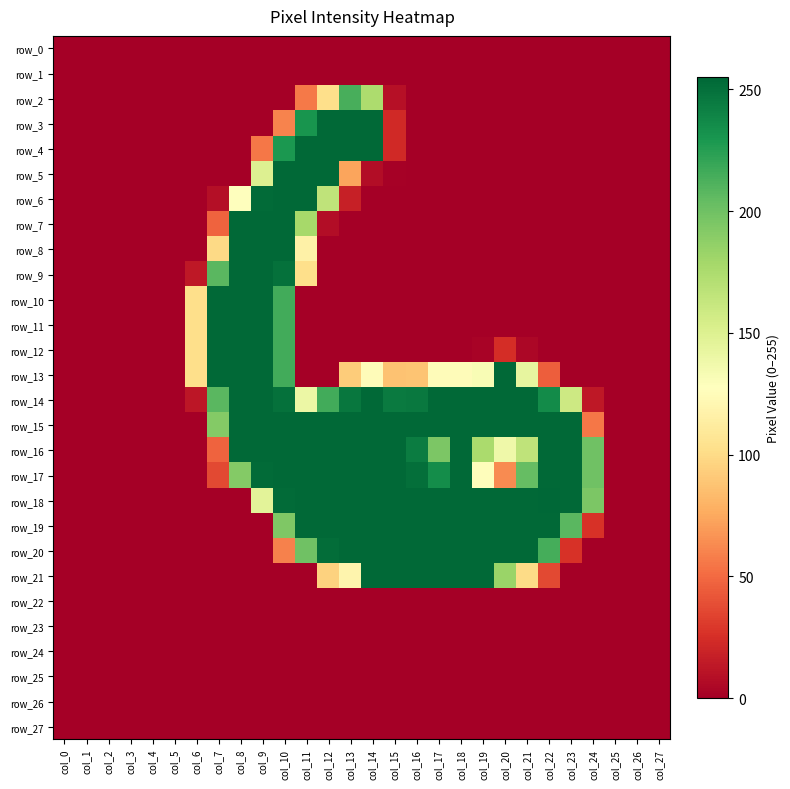

Reading left to right, transcribe all the data shown in this chart.

row_0: col_0=0	col_1=0	col_2=0	col_3=0	col_4=0	col_5=0	col_6=0	col_7=0	col_8=0	col_9=0	col_10=0	col_11=0	col_12=0	col_13=0	col_14=0	col_15=0	col_16=0	col_17=0	col_18=0	col_19=0	col_20=0	col_21=0	col_22=0	col_23=0	col_24=0	col_25=0	col_26=0	col_27=0
row_1: col_0=0	col_1=0	col_2=0	col_3=0	col_4=0	col_5=0	col_6=0	col_7=0	col_8=0	col_9=0	col_10=0	col_11=0	col_12=0	col_13=0	col_14=0	col_15=0	col_16=0	col_17=0	col_18=0	col_19=0	col_20=0	col_21=0	col_22=0	col_23=0	col_24=0	col_25=0	col_26=0	col_27=0
row_2: col_0=0	col_1=0	col_2=0	col_3=0	col_4=0	col_5=0	col_6=0	col_7=0	col_8=0	col_9=0	col_10=0	col_11=56	col_12=102	col_13=214	col_14=175	col_15=9	col_16=0	col_17=0	col_18=0	col_19=0	col_20=0	col_21=0	col_22=0	col_23=0	col_24=0	col_25=0	col_26=0	col_27=0
row_3: col_0=0	col_1=0	col_2=0	col_3=0	col_4=0	col_5=0	col_6=0	col_7=0	col_8=0	col_9=0	col_10=60	col_11=231	col_12=254	col_13=254	col_14=254	col_15=22	col_16=0	col_17=0	col_18=0	col_19=0	col_20=0	col_21=0	col_22=0	col_23=0	col_24=0	col_25=0	col_26=0	col_27=0
row_4: col_0=0	col_1=0	col_2=0	col_3=0	col_4=0	col_5=0	col_6=0	col_7=0	col_8=0	col_9=55	col_10=229	col_11=254	col_12=254	col_13=254	col_14=254	col_15=22	col_16=0	col_17=0	col_18=0	col_19=0	col_20=0	col_21=0	col_22=0	col_23=0	col_24=0	col_25=0	col_26=0	col_27=0
row_5: col_0=0	col_1=0	col_2=0	col_3=0	col_4=0	col_5=0	col_6=0	col_7=0	col_8=0	col_9=150	col_10=254	col_11=254	col_12=254	col_13=73	col_14=7	col_15=1	col_16=0	col_17=0	col_18=0	col_19=0	col_20=0	col_21=0	col_22=0	col_23=0	col_24=0	col_25=0	col_26=0	col_27=0
row_6: col_0=0	col_1=0	col_2=0	col_3=0	col_4=0	col_5=0	col_6=0	col_7=8	col_8=128	col_9=253	col_10=254	col_11=254	col_12=166	col_13=17	col_14=0	col_15=0	col_16=0	col_17=0	col_18=0	col_19=0	col_20=0	col_21=0	col_22=0	col_23=0	col_24=0	col_25=0	col_26=0	col_27=0
row_7: col_0=0	col_1=0	col_2=0	col_3=0	col_4=0	col_5=0	col_6=0	col_7=47	col_8=254	col_9=254	col_10=254	col_11=178	col_12=7	col_13=0	col_14=0	col_15=0	col_16=0	col_17=0	col_18=0	col_19=0	col_20=0	col_21=0	col_22=0	col_23=0	col_24=0	col_25=0	col_26=0	col_27=0
row_8: col_0=0	col_1=0	col_2=0	col_3=0	col_4=0	col_5=0	col_6=0	col_7=99	col_8=254	col_9=254	col_10=254	col_11=116	col_12=0	col_13=0	col_14=0	col_15=0	col_16=0	col_17=0	col_18=0	col_19=0	col_20=0	col_21=0	col_22=0	col_23=0	col_24=0	col_25=0	col_26=0	col_27=0
row_9: col_0=0	col_1=0	col_2=0	col_3=0	col_4=0	col_5=0	col_6=13	col_7=208	col_8=254	col_9=254	col_10=250	col_11=102	col_12=0	col_13=0	col_14=0	col_15=0	col_16=0	col_17=0	col_18=0	col_19=0	col_20=0	col_21=0	col_22=0	col_23=0	col_24=0	col_25=0	col_26=0	col_27=0
row_10: col_0=0	col_1=0	col_2=0	col_3=0	col_4=0	col_5=0	col_6=102	col_7=254	col_8=254	col_9=254	col_10=216	col_11=0	col_12=0	col_13=0	col_14=0	col_15=0	col_16=0	col_17=0	col_18=0	col_19=0	col_20=0	col_21=0	col_22=0	col_23=0	col_24=0	col_25=0	col_26=0	col_27=0
row_11: col_0=0	col_1=0	col_2=0	col_3=0	col_4=0	col_5=0	col_6=102	col_7=254	col_8=254	col_9=254	col_10=216	col_11=0	col_12=0	col_13=0	col_14=0	col_15=0	col_16=0	col_17=0	col_18=0	col_19=0	col_20=0	col_21=0	col_22=0	col_23=0	col_24=0	col_25=0	col_26=0	col_27=0
row_12: col_0=0	col_1=0	col_2=0	col_3=0	col_4=0	col_5=0	col_6=102	col_7=254	col_8=254	col_9=254	col_10=216	col_11=0	col_12=0	col_13=0	col_14=0	col_15=0	col_16=0	col_17=0	col_18=0	col_19=2	col_20=24	col_21=4	col_22=0	col_23=0	col_24=0	col_25=0	col_26=0	col_27=0
row_13: col_0=0	col_1=0	col_2=0	col_3=0	col_4=0	col_5=0	col_6=102	col_7=254	col_8=254	col_9=254	col_10=216	col_11=0	col_12=0	col_13=92	col_14=125	col_15=87	col_16=88	col_17=125	col_18=125	col_19=132	col_20=254	col_21=143	col_22=45	col_23=0	col_24=0	col_25=0	col_26=0	col_27=0
row_14: col_0=0	col_1=0	col_2=0	col_3=0	col_4=0	col_5=0	col_6=12	col_7=208	col_8=254	col_9=254	col_10=250	col_11=140	col_12=216	col_13=247	col_14=254	col_15=245	col_16=246	col_17=254	col_18=254	col_19=254	col_20=254	col_21=254	col_22=236	col_23=159	col_24=13	col_25=0	col_26=0	col_27=0
row_15: col_0=0	col_1=0	col_2=0	col_3=0	col_4=0	col_5=0	col_6=0	col_7=192	col_8=254	col_9=254	col_10=254	col_11=254	col_12=254	col_13=254	col_14=254	col_15=254	col_16=254	col_17=254	col_18=254	col_19=254	col_20=254	col_21=254	col_22=254	col_23=254	col_24=55	col_25=0	col_26=0	col_27=0
row_16: col_0=0	col_1=0	col_2=0	col_3=0	col_4=0	col_5=0	col_6=0	col_7=47	col_8=254	col_9=254	col_10=254	col_11=254	col_12=254	col_13=254	col_14=254	col_15=254	col_16=244	col_17=195	col_18=254	col_19=176	col_20=138	col_21=166	col_22=254	col_23=254	col_24=200	col_25=0	col_26=0	col_27=0
row_17: col_0=0	col_1=0	col_2=0	col_3=0	col_4=0	col_5=0	col_6=0	col_7=36	col_8=192	col_9=253	col_10=254	col_11=254	col_12=254	col_13=254	col_14=254	col_15=254	col_16=251	col_17=235	col_18=254	col_19=126	col_20=63	col_21=204	col_22=254	col_23=254	col_24=200	col_25=0	col_26=0	col_27=0
row_18: col_0=0	col_1=0	col_2=0	col_3=0	col_4=0	col_5=0	col_6=0	col_7=0	col_8=0	col_9=146	col_10=253	col_11=254	col_12=254	col_13=254	col_14=254	col_15=254	col_16=254	col_17=254	col_18=254	col_19=254	col_20=254	col_21=254	col_22=255	col_23=254	col_24=195	col_25=0	col_26=0	col_27=0
row_19: col_0=0	col_1=0	col_2=0	col_3=0	col_4=0	col_5=0	col_6=0	col_7=0	col_8=0	col_9=0	col_10=194	col_11=254	col_12=254	col_13=254	col_14=254	col_15=254	col_16=254	col_17=254	col_18=254	col_19=254	col_20=254	col_21=254	col_22=254	col_23=208	col_24=26	col_25=0	col_26=0	col_27=0
row_20: col_0=0	col_1=0	col_2=0	col_3=0	col_4=0	col_5=0	col_6=0	col_7=0	col_8=0	col_9=0	col_10=59	col_11=200	col_12=252	col_13=254	col_14=254	col_15=254	col_16=254	col_17=254	col_18=254	col_19=254	col_20=254	col_21=254	col_22=215	col_23=26	col_24=0	col_25=0	col_26=0	col_27=0
row_21: col_0=0	col_1=0	col_2=0	col_3=0	col_4=0	col_5=0	col_6=0	col_7=0	col_8=0	col_9=0	col_10=0	col_11=0	col_12=95	col_13=119	col_14=254	col_15=254	col_16=254	col_17=254	col_18=254	col_19=254	col_20=183	col_21=100	col_22=36	col_23=0	col_24=0	col_25=0	col_26=0	col_27=0
row_22: col_0=0	col_1=0	col_2=0	col_3=0	col_4=0	col_5=0	col_6=0	col_7=0	col_8=0	col_9=0	col_10=0	col_11=0	col_12=0	col_13=0	col_14=0	col_15=0	col_16=0	col_17=0	col_18=0	col_19=0	col_20=0	col_21=0	col_22=0	col_23=0	col_24=0	col_25=0	col_26=0	col_27=0
row_23: col_0=0	col_1=0	col_2=0	col_3=0	col_4=0	col_5=0	col_6=0	col_7=0	col_8=0	col_9=0	col_10=0	col_11=0	col_12=0	col_13=0	col_14=0	col_15=0	col_16=0	col_17=0	col_18=0	col_19=0	col_20=0	col_21=0	col_22=0	col_23=0	col_24=0	col_25=0	col_26=0	col_27=0
row_24: col_0=0	col_1=0	col_2=0	col_3=0	col_4=0	col_5=0	col_6=0	col_7=0	col_8=0	col_9=0	col_10=0	col_11=0	col_12=0	col_13=0	col_14=0	col_15=0	col_16=0	col_17=0	col_18=0	col_19=0	col_20=0	col_21=0	col_22=0	col_23=0	col_24=0	col_25=0	col_26=0	col_27=0
row_25: col_0=0	col_1=0	col_2=0	col_3=0	col_4=0	col_5=0	col_6=0	col_7=0	col_8=0	col_9=0	col_10=0	col_11=0	col_12=0	col_13=0	col_14=0	col_15=0	col_16=0	col_17=0	col_18=0	col_19=0	col_20=0	col_21=0	col_22=0	col_23=0	col_24=0	col_25=0	col_26=0	col_27=0
row_26: col_0=0	col_1=0	col_2=0	col_3=0	col_4=0	col_5=0	col_6=0	col_7=0	col_8=0	col_9=0	col_10=0	col_11=0	col_12=0	col_13=0	col_14=0	col_15=0	col_16=0	col_17=0	col_18=0	col_19=0	col_20=0	col_21=0	col_22=0	col_23=0	col_24=0	col_25=0	col_26=0	col_27=0
row_27: col_0=0	col_1=0	col_2=0	col_3=0	col_4=0	col_5=0	col_6=0	col_7=0	col_8=0	col_9=0	col_10=0	col_11=0	col_12=0	col_13=0	col_14=0	col_15=0	col_16=0	col_17=0	col_18=0	col_19=0	col_20=0	col_21=0	col_22=0	col_23=0	col_24=0	col_25=0	col_26=0	col_27=0